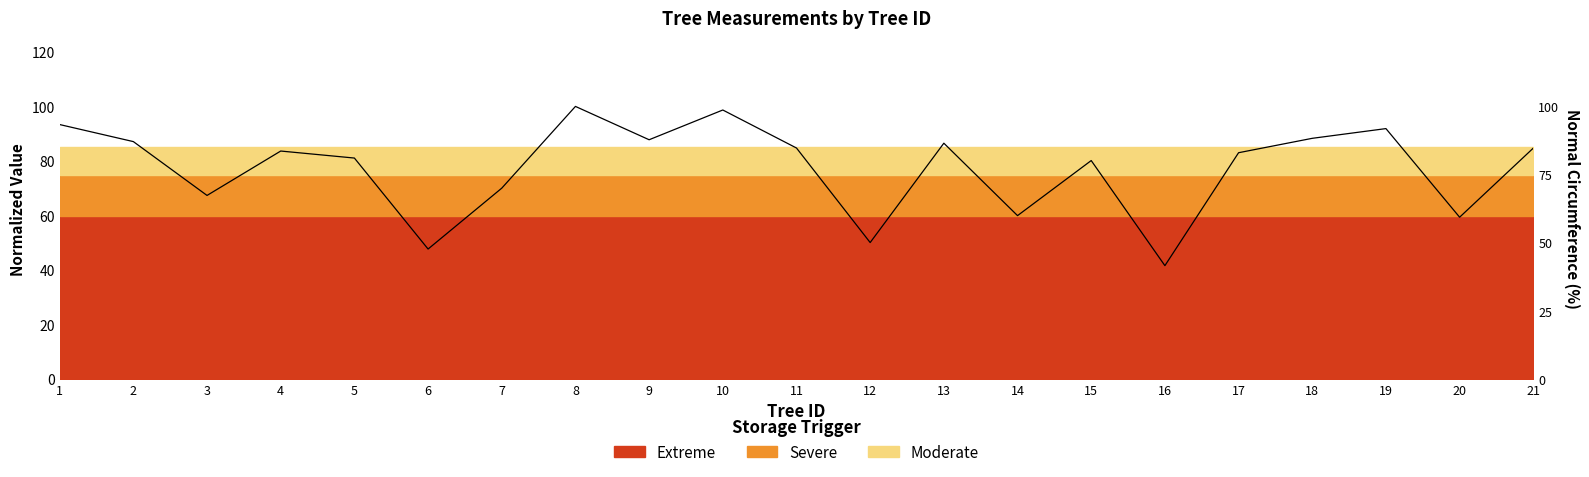

True or false: the data shows 54.0 at 1.

False